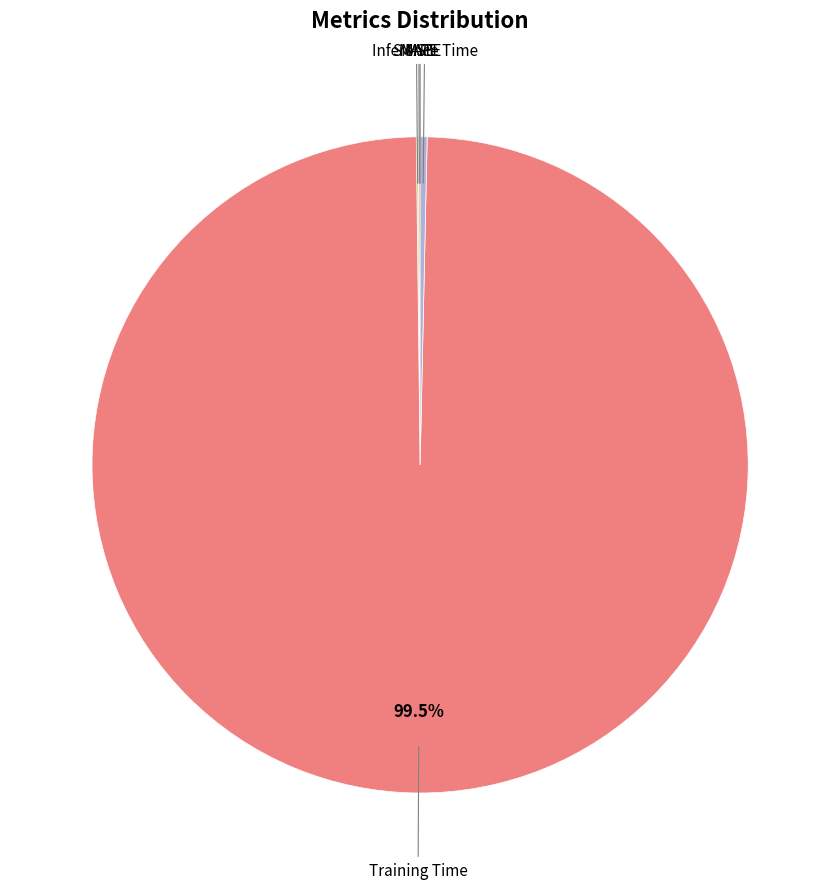

Is there any slice that represents more than half of the pie?

Yes